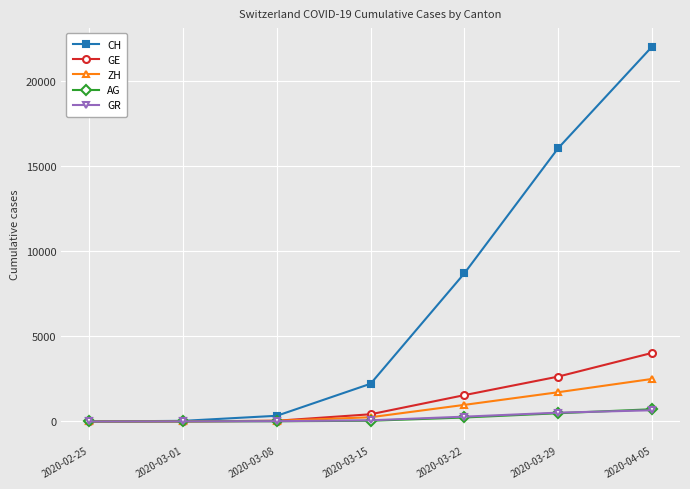

Between 2020-02-25 and 2020-04-05, which series saw the biggest shift?

CH